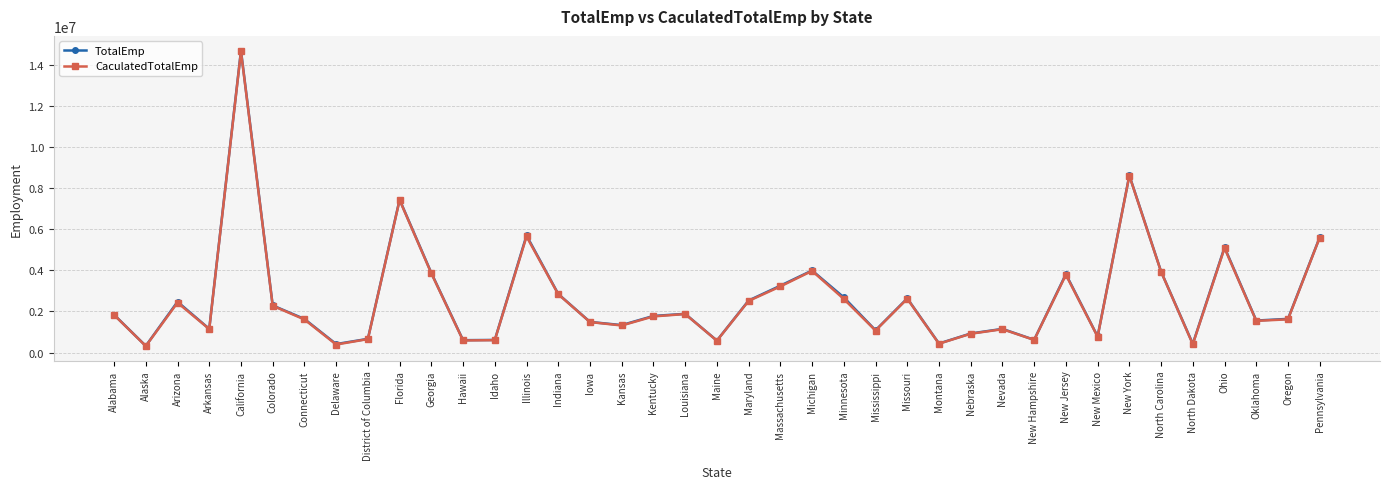

What is the difference between the highest and lowest values at Iowa?

5920